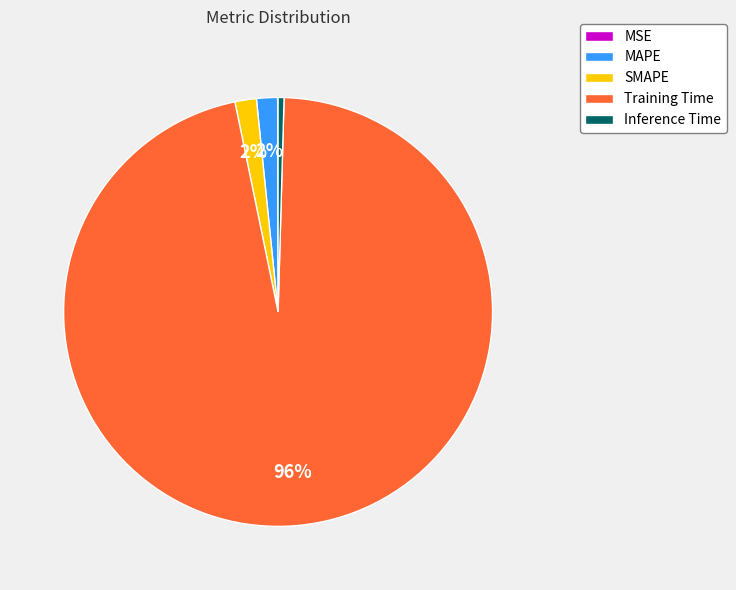

True or false: Inference Time accounts for 8% of the total.

False